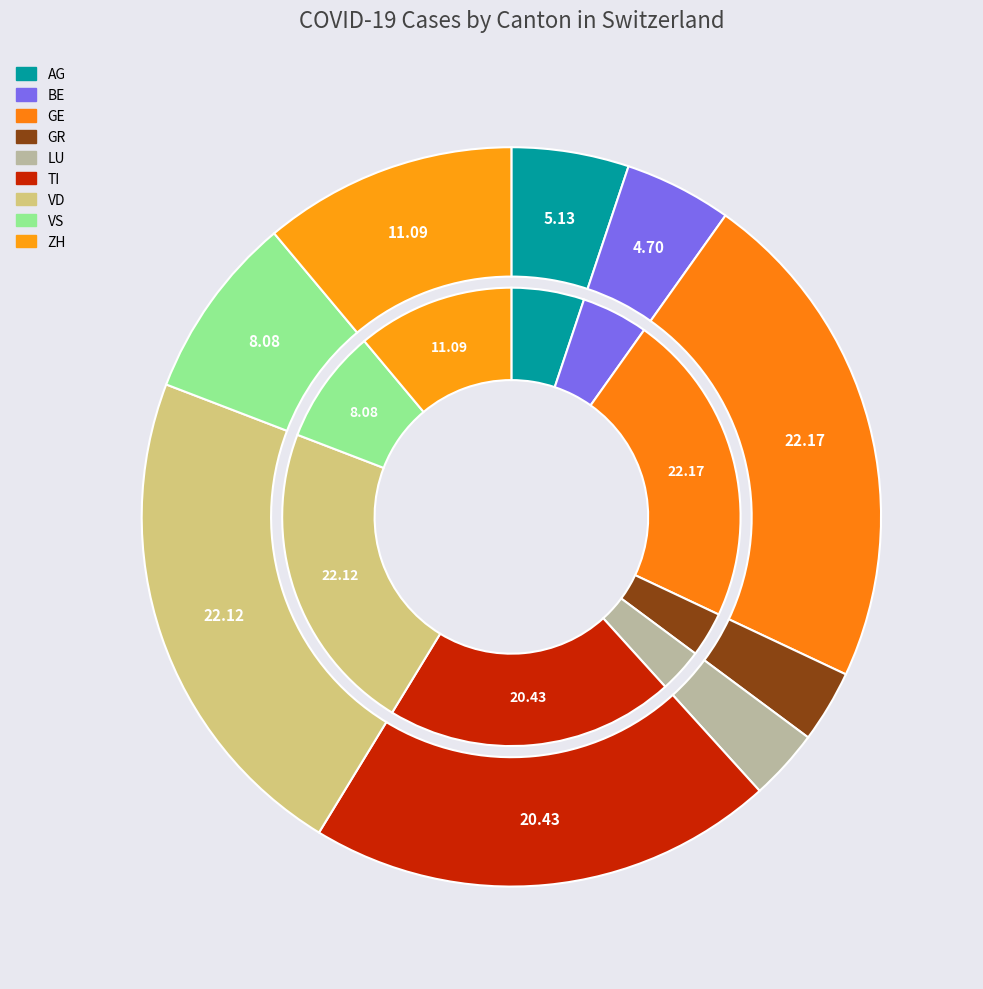

To the nearest percent, what is the difference between the largest and smallest slice percentages?

19%